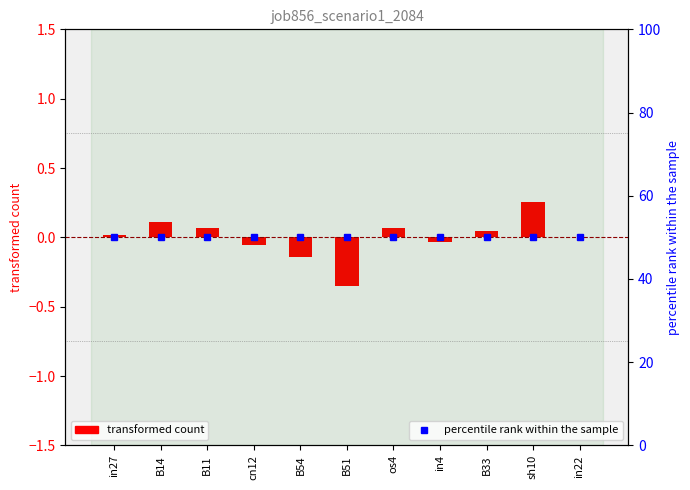

What is the change in value from in4 to sh10?

+0.3